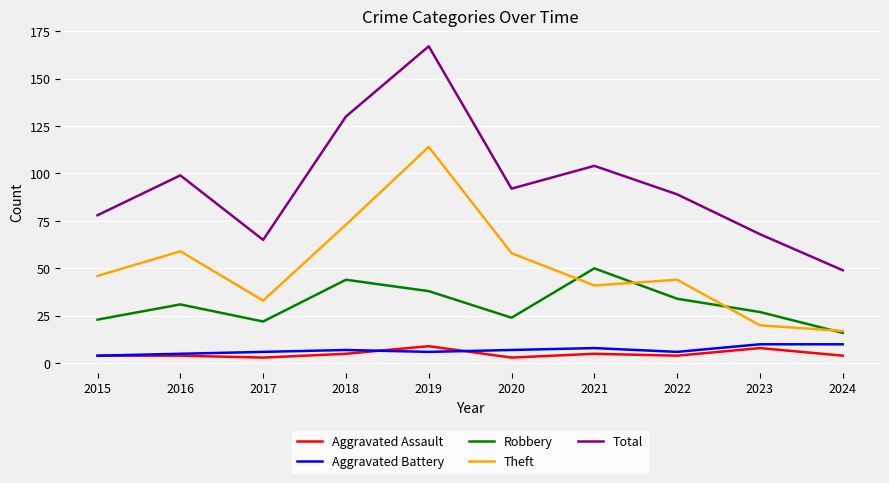

The Total series shows 104 at 2021. True or false?

True